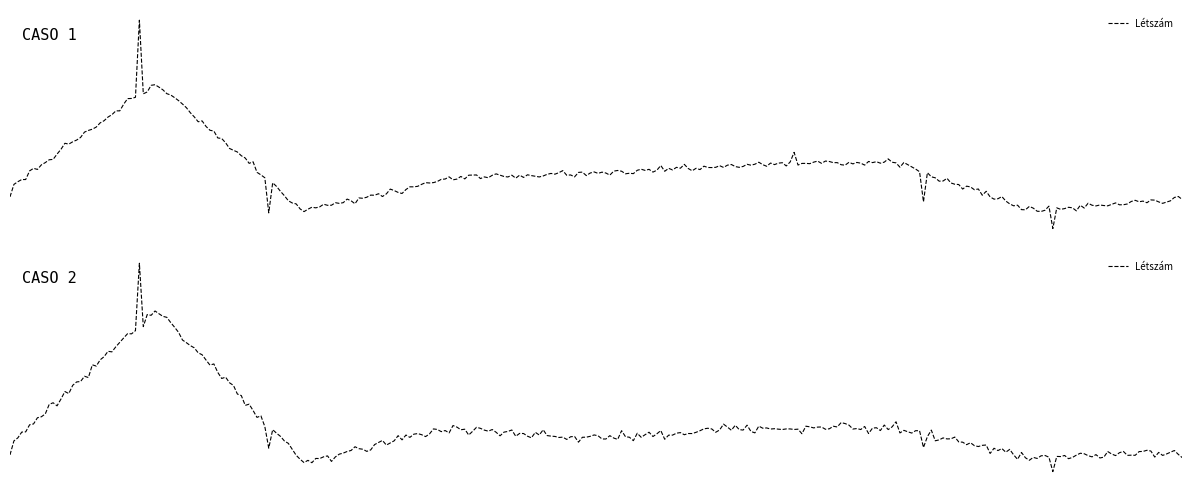

True or false: the data shows 37 at 129.

False